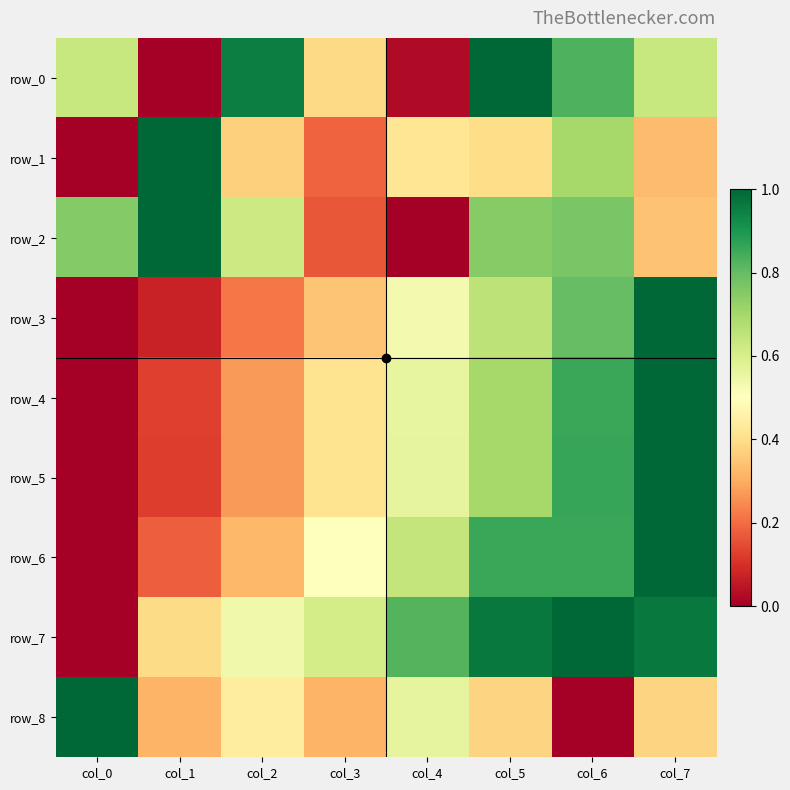

Which category has the highest value in the row_2 series?

col_1